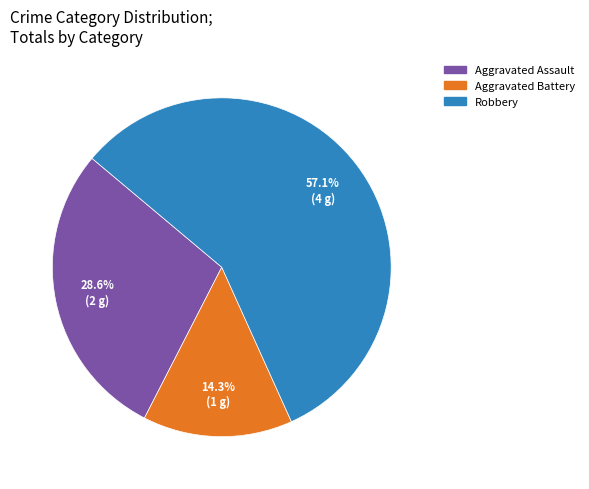

The Robbery slice represents 65% of the pie. True or false?

False